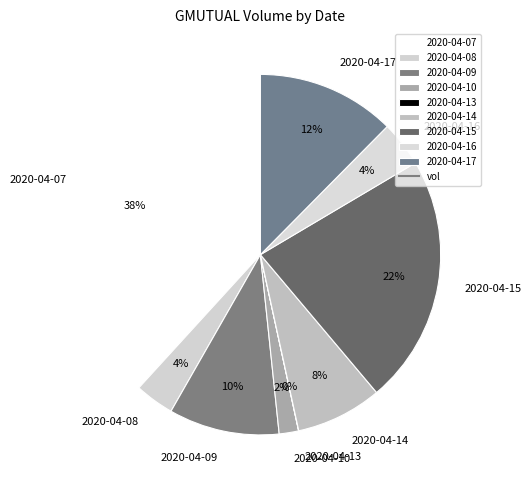

The 2020-04-17 slice represents 12% of the pie. True or false?

True